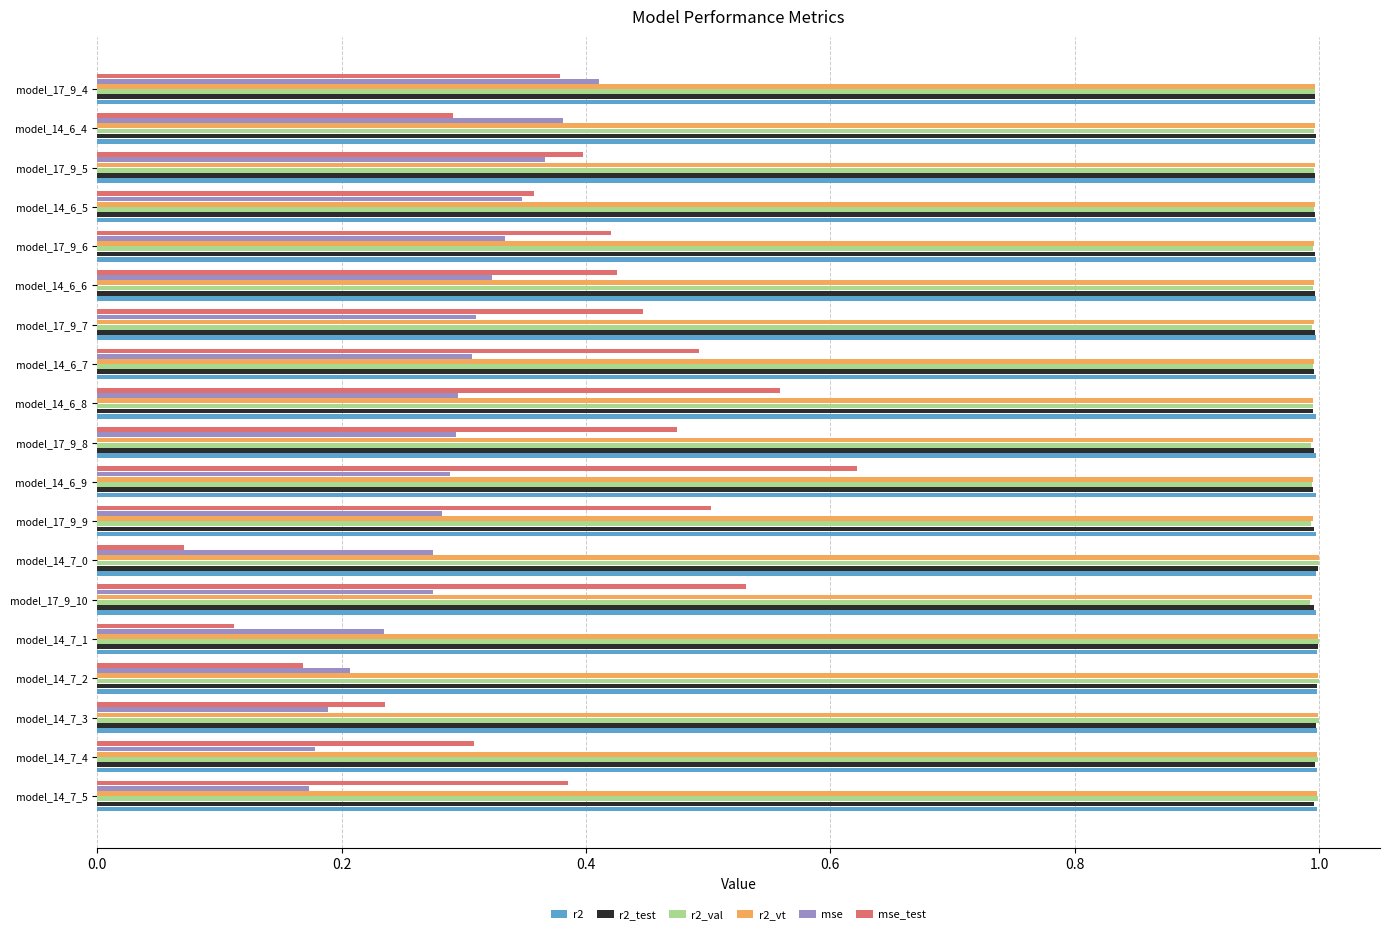

What is the total value across all series at model_17_9_6?

4.7